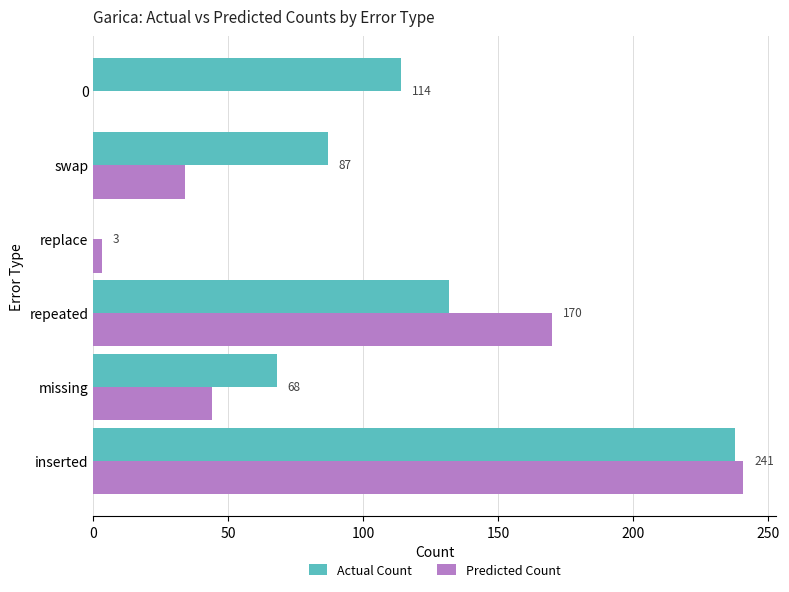

The Actual Count series shows 0 at replace. True or false?

True